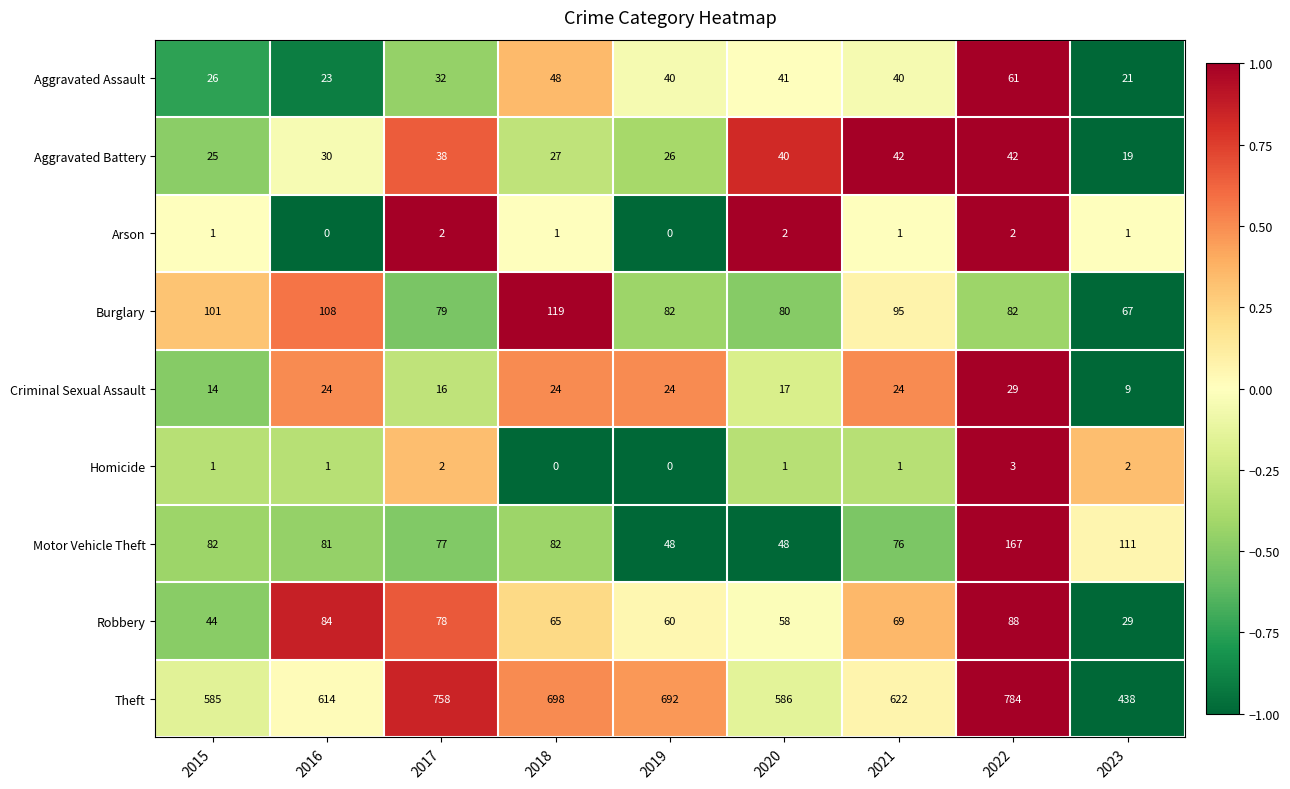

At which category is the sum across all series the highest?

2022